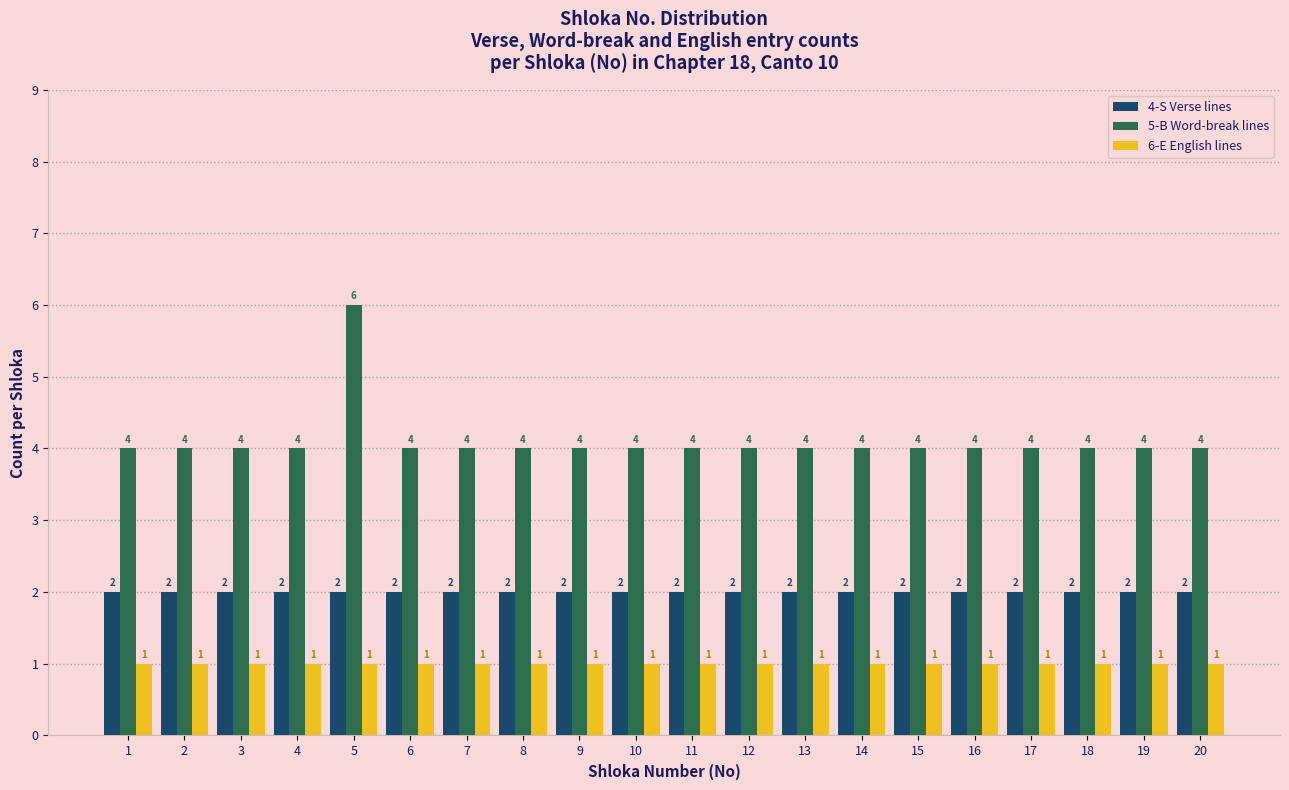

Reading left to right, what are all the values shown in this chart?

4-S Verse lines: 2	2	2	2	2	2	2	2	2	2	2	2	2	2	2	2	2	2	2	2
5-B Word-break lines: 4	4	4	4	6	4	4	4	4	4	4	4	4	4	4	4	4	4	4	4
6-E English lines: 1	1	1	1	1	1	1	1	1	1	1	1	1	1	1	1	1	1	1	1